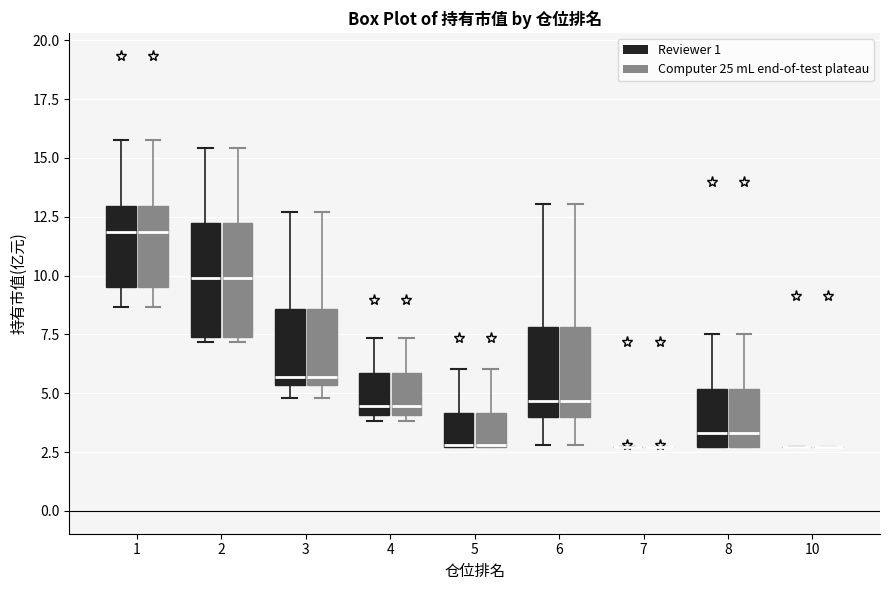

Reading left to right, read every box against the y-axis: the position of its median line, the range the box covers, and the ends of its whiskers. The values are not printed on the chart, so give them approximately, as read against the axis.

1 (Reviewer 1): median 12.0, box 9.5 to 13.0, whiskers 8.5 to 16.0
1 (Computer 25 mL end-of-test plateau): median 12.0, box 9.5 to 13.0, whiskers 8.5 to 16.0
2 (Reviewer 1): median 10.0, box 7.5 to 12.0, whiskers 7.0 to 15.5
2 (Computer 25 mL end-of-test plateau): median 10.0, box 7.5 to 12.0, whiskers 7.0 to 15.5
3 (Reviewer 1): median 5.5 (just above the box's lower edge), box 5.5 to 8.5, whiskers 5.0 to 12.5
3 (Computer 25 mL end-of-test plateau): median 5.5 (just above the box's lower edge), box 5.5 to 8.5, whiskers 5.0 to 12.5
4 (Reviewer 1): median 4.5, box 4.0 to 6.0, whiskers 4.0 (just below the box's lower edge) to 7.5
4 (Computer 25 mL end-of-test plateau): median 4.5, box 4.0 to 6.0, whiskers 4.0 (just below the box's lower edge) to 7.5
5 (Reviewer 1): median 3.0, box 2.5 to 4.0, whiskers 2.5 to 6.0
5 (Computer 25 mL end-of-test plateau): median 3.0, box 2.5 to 4.0, whiskers 2.5 to 6.0
6 (Reviewer 1): median 4.5, box 4.0 to 8.0, whiskers 3.0 to 13.0
6 (Computer 25 mL end-of-test plateau): median 4.5, box 4.0 to 8.0, whiskers 3.0 to 13.0
7 (Reviewer 1): box collapsed to a line at 2.5, whiskers 2.5 to 2.5
7 (Computer 25 mL end-of-test plateau): box collapsed to a line at 2.5, whiskers 2.5 to 2.5
8 (Reviewer 1): median 3.5, box 2.5 to 5.0, whiskers 2.5 to 7.5
8 (Computer 25 mL end-of-test plateau): median 3.5, box 2.5 to 5.0, whiskers 2.5 to 7.5
10 (Reviewer 1): box collapsed to a line at 2.5, whiskers 2.5 to 2.5
10 (Computer 25 mL end-of-test plateau): box collapsed to a line at 2.5, whiskers 2.5 to 2.5